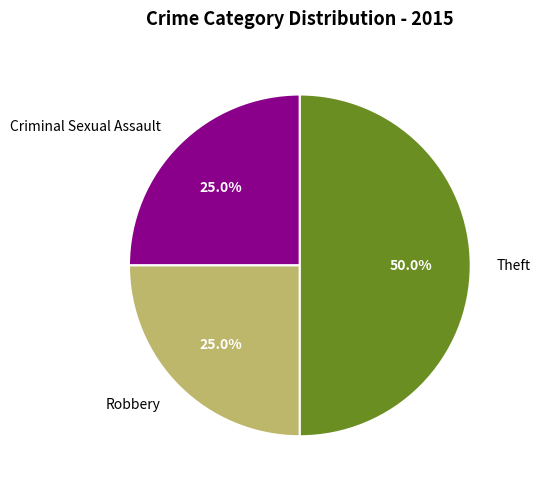

What is the largest slice in the pie chart?

Theft